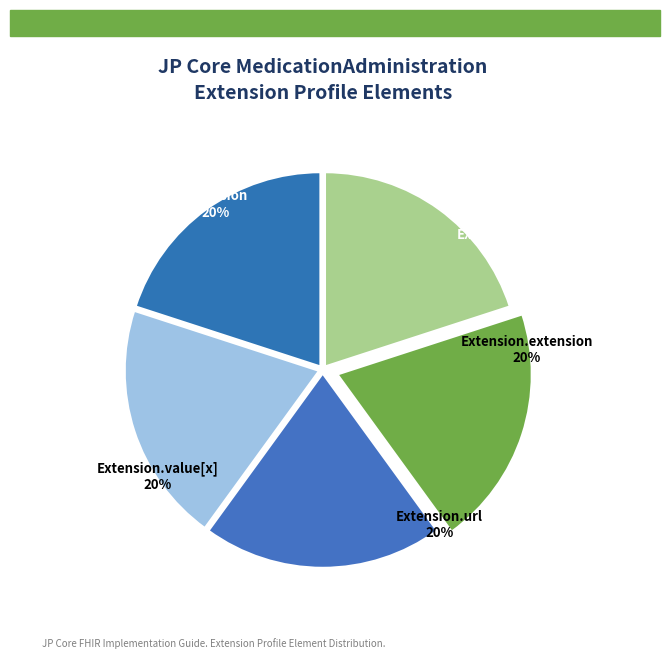

What is the largest slice in the pie chart?

Extension.url